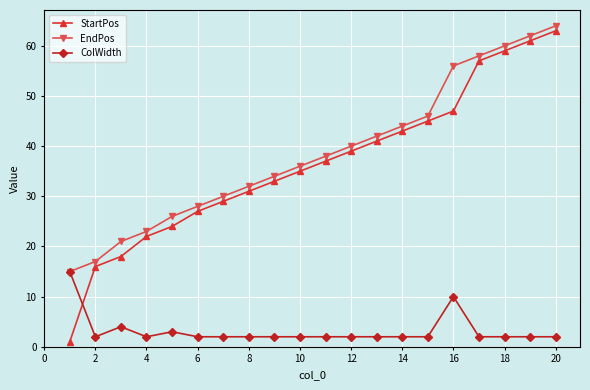

True or false: EndPos has more than 0 interior local peaks.

False